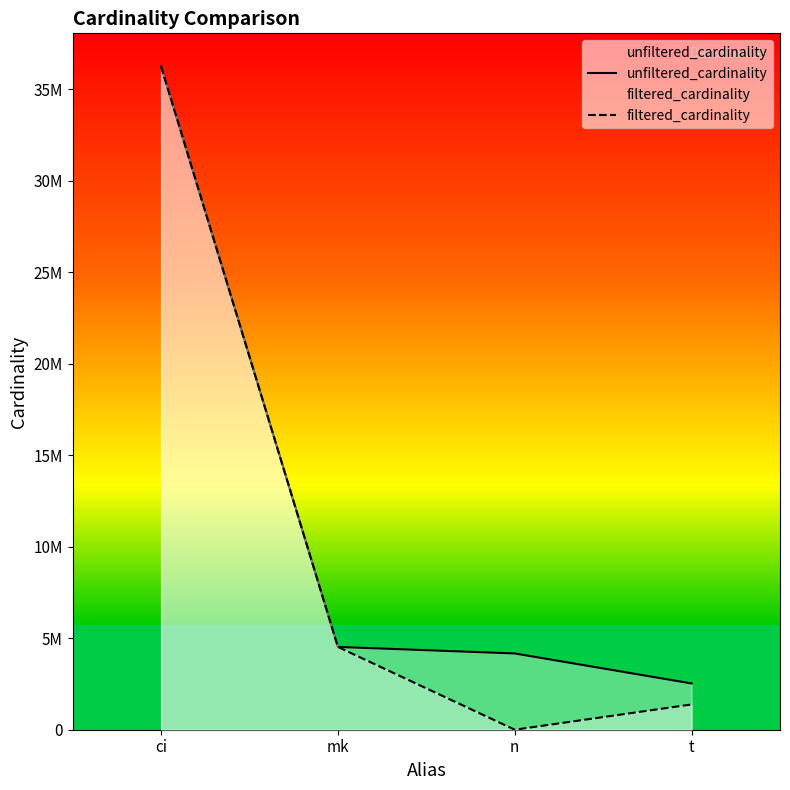

The filtered_cardinality series shows 1381453 at t. True or false?

True